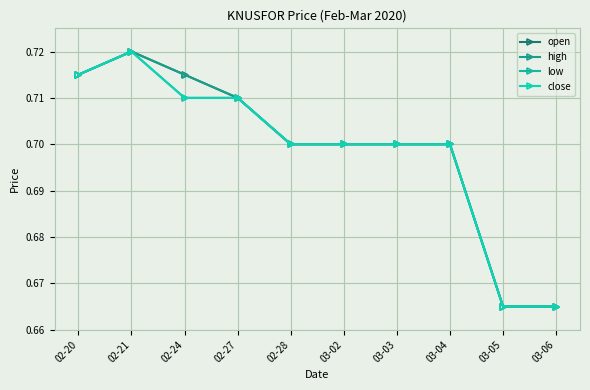

At 02-27, list the series in order from largest to smallest.

open, high, low, close